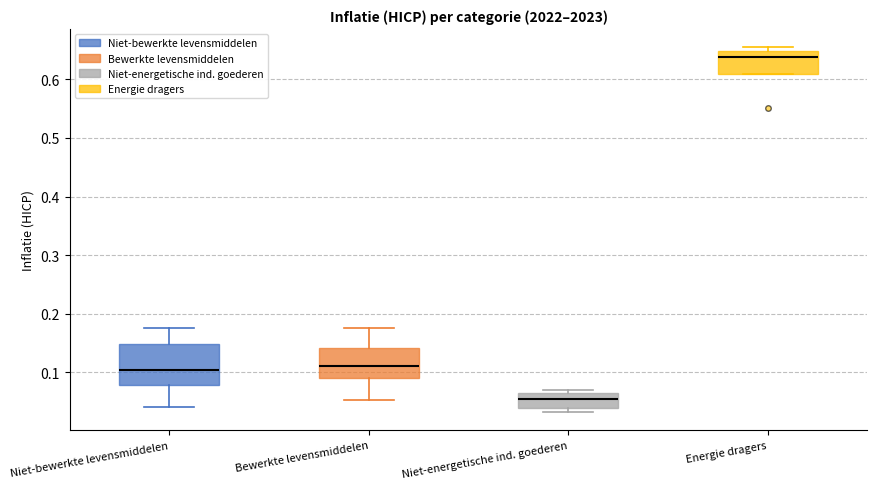

Which box's median line is the lowest?

Niet-energetische ind. goederen